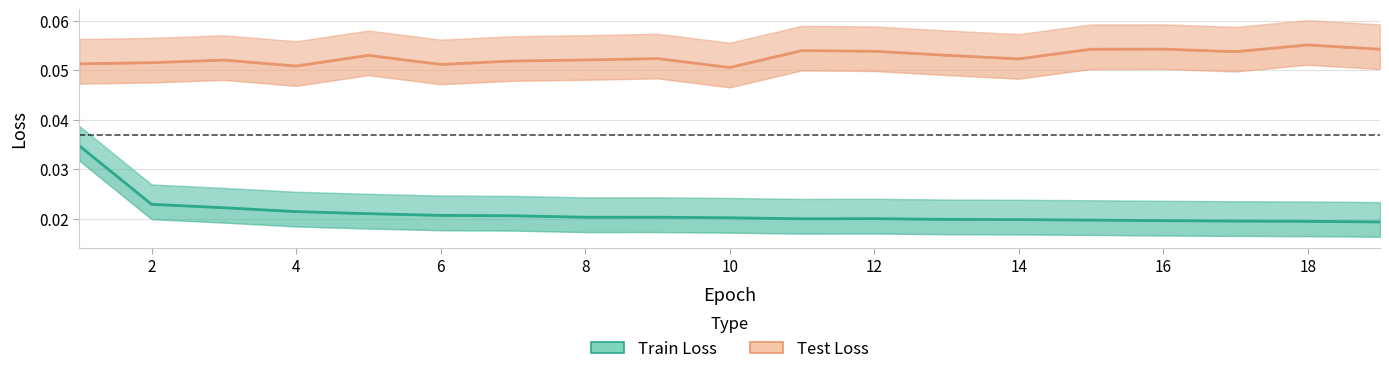

At which label is Train Loss closest to 0?

18